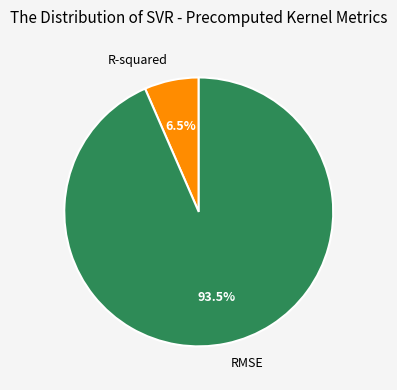

To the nearest percent, what is the difference between the RMSE and R-squared slice percentages?

87%